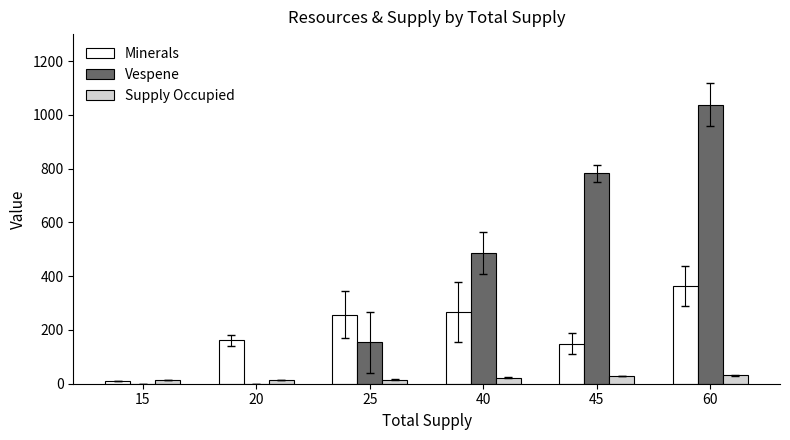

Which series has the largest total across all categories?

Vespene